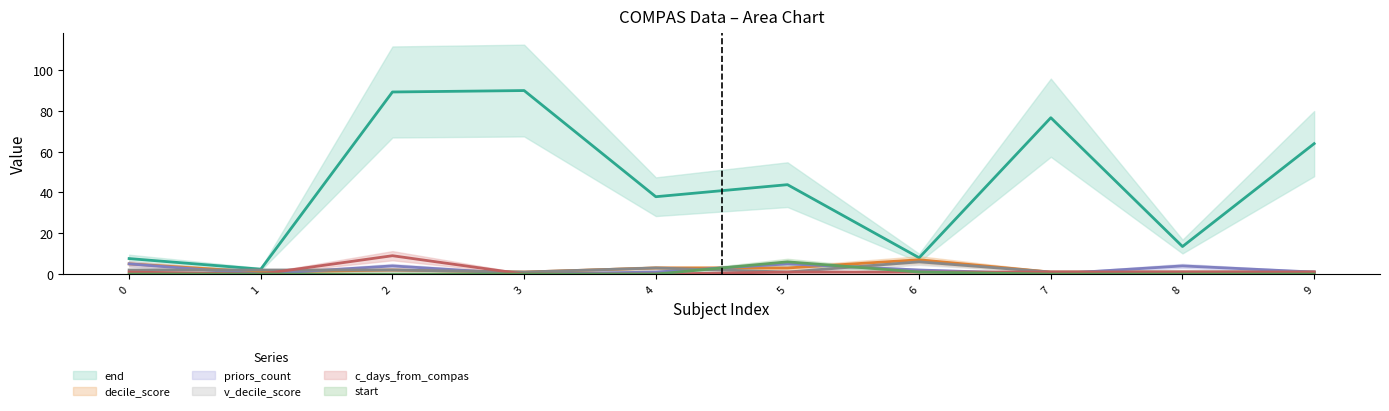

Where do priors_count and v_decile_score first cross each other?

0.0 and 0.0